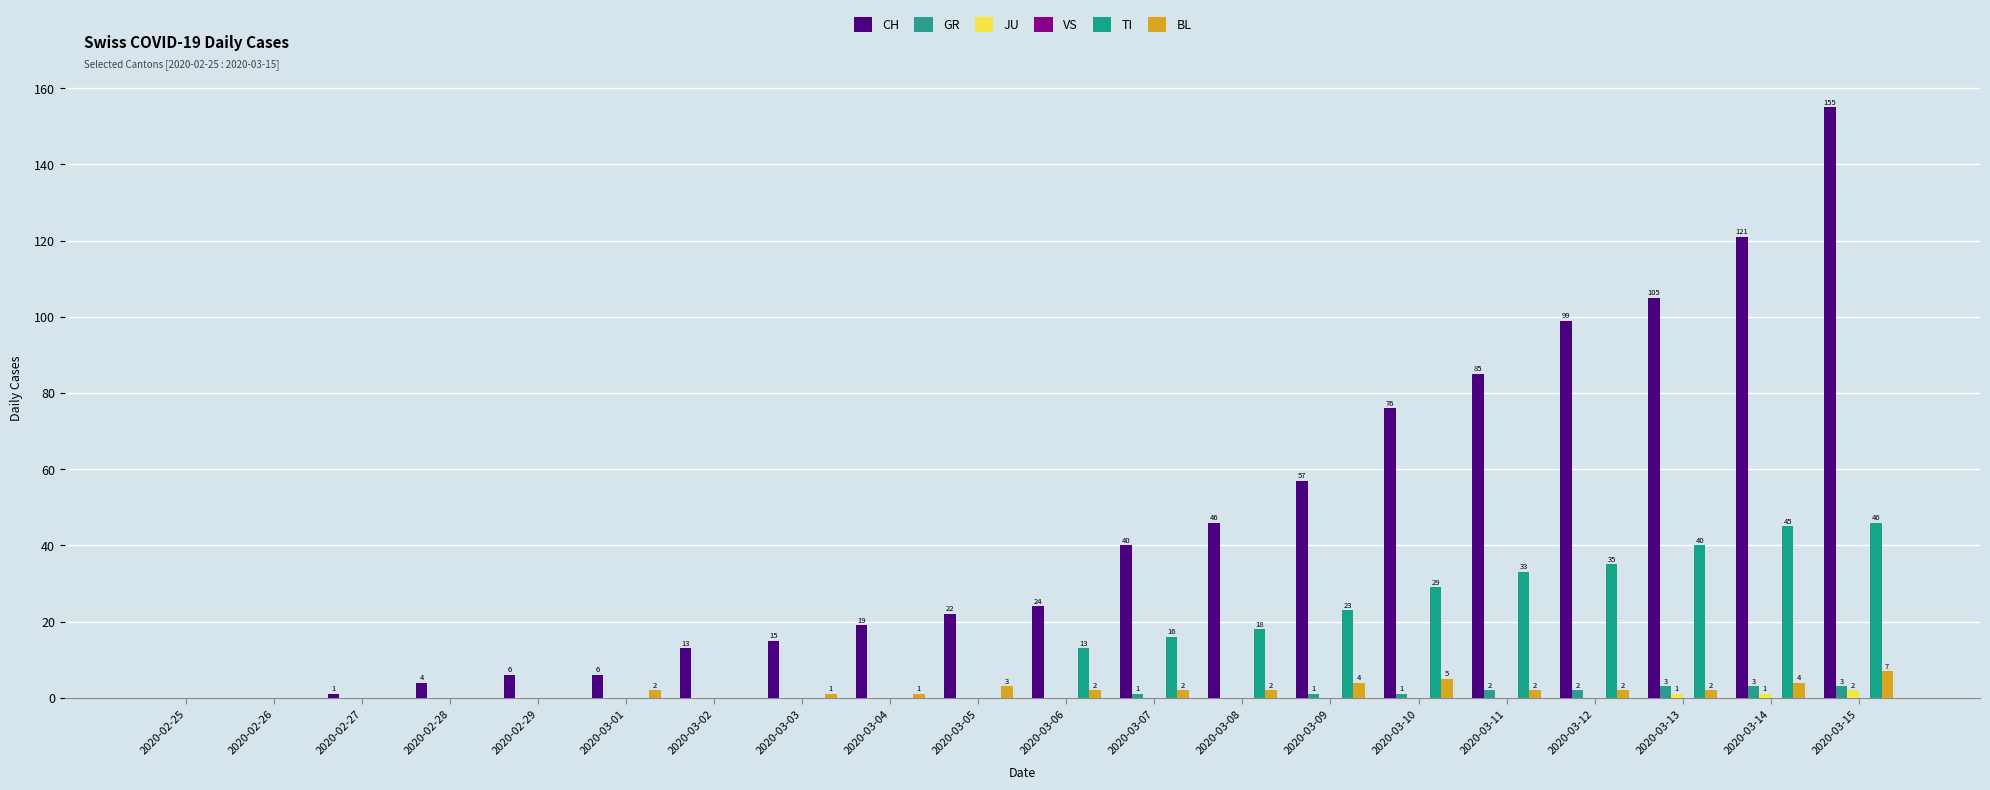

What position from the left is 2020-03-08?

13